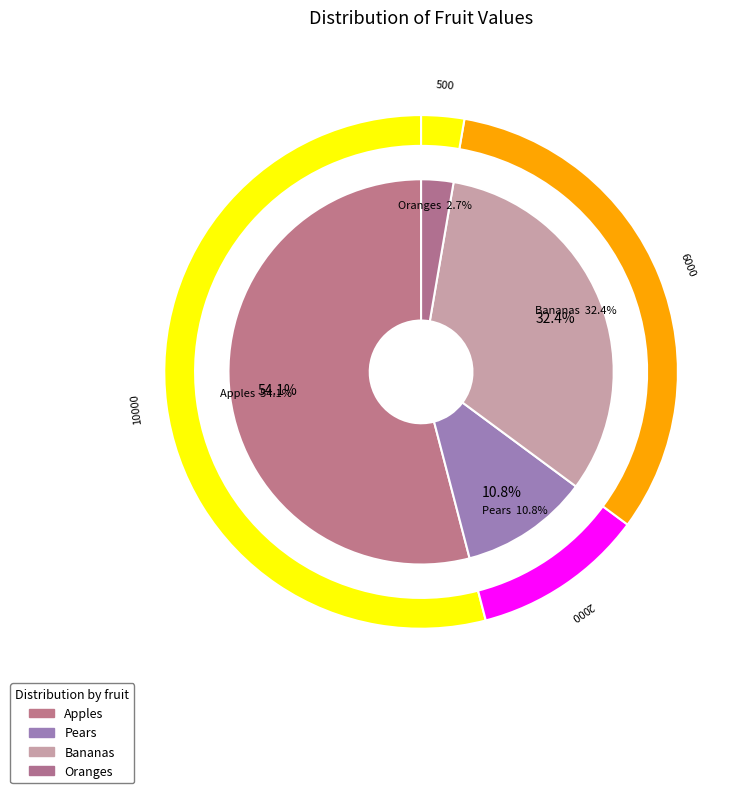

What portion of the pie excludes Oranges?

97.3%